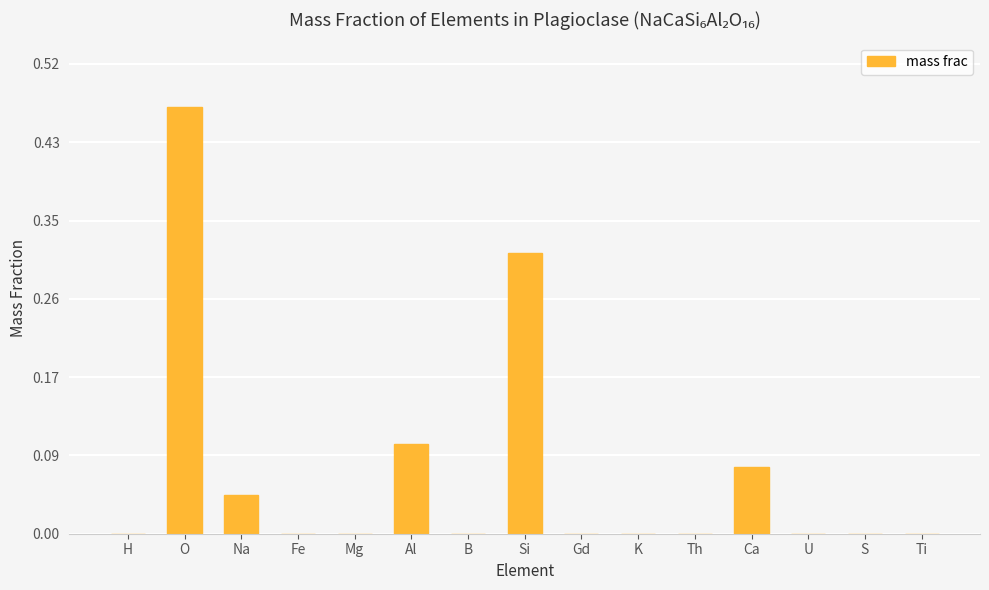

At which category does the chart reach its peak across all series?

O